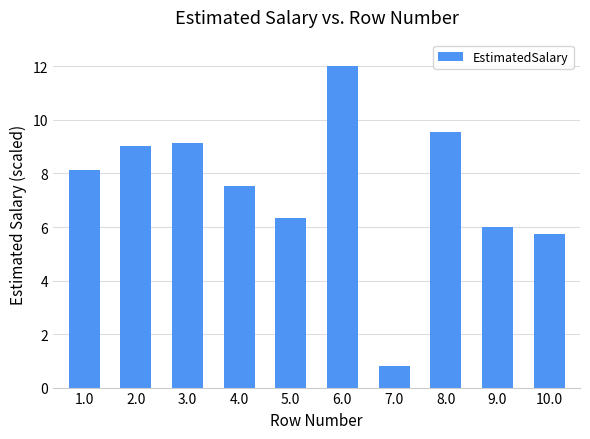

Rank the categories by value from highest to lowest.

6.0, 8.0, 3.0, 2.0, 1.0, 4.0, 5.0, 9.0, 10.0, 7.0